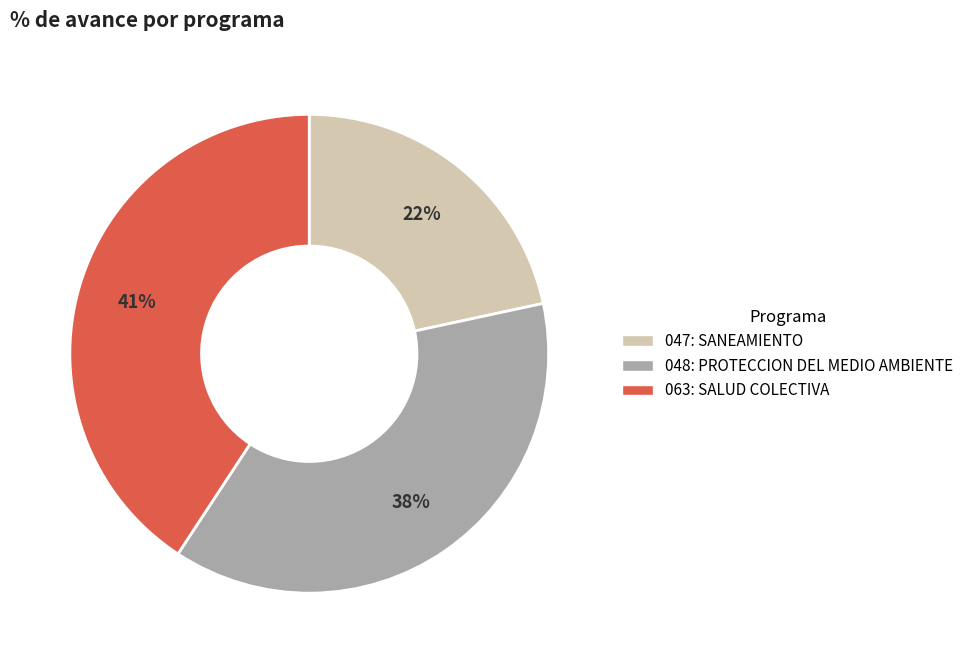

To the nearest percent, what portion does 048: PROTECCION DEL MEDIO AMBIENTE represent?

38%